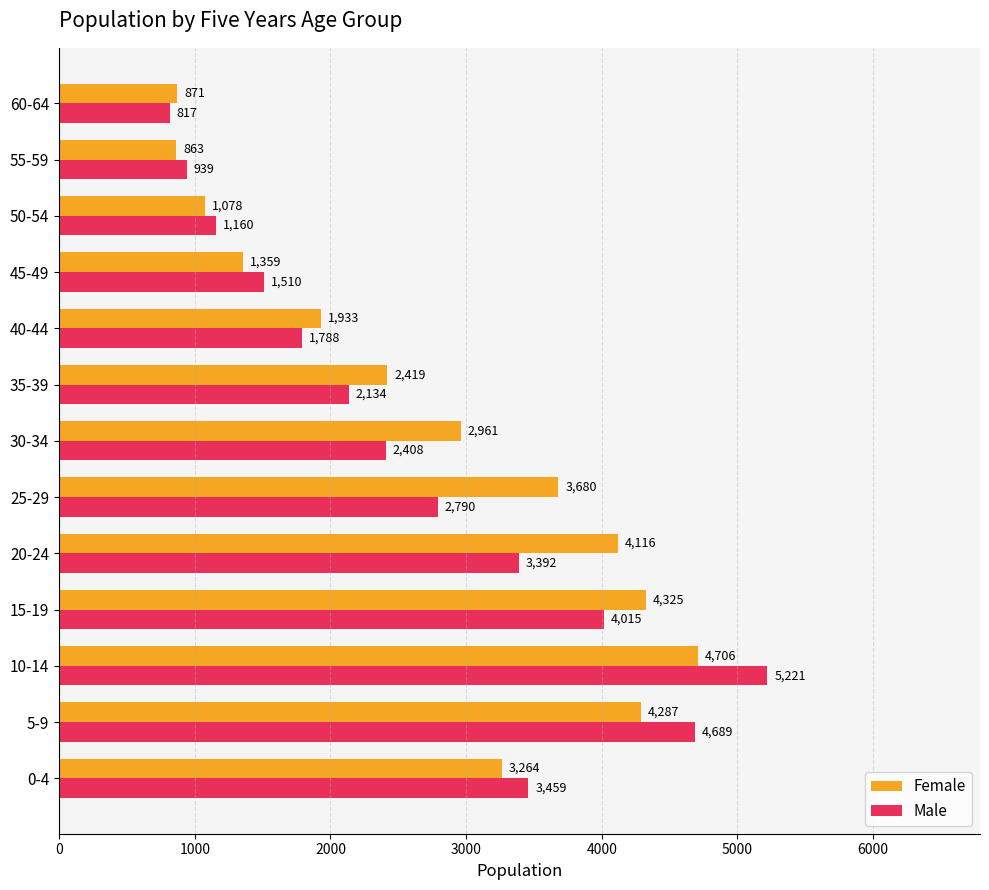

The value of Female at 10-14 is 4706. True or false?

True